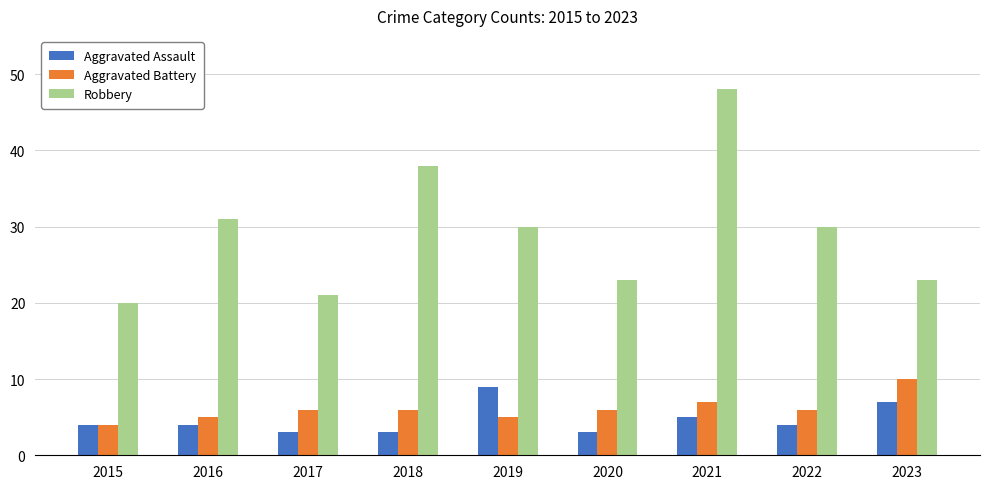

What is the highest value of the Aggravated Assault series?

9